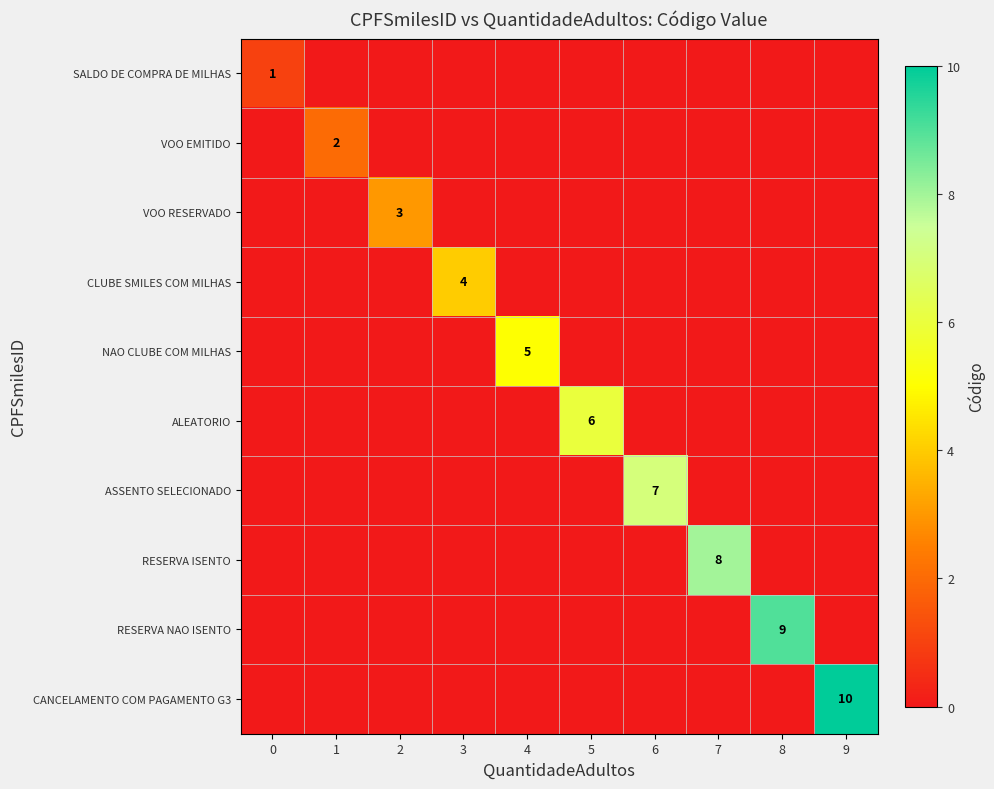

The RESERVA NAO ISENTO series shows 15 at 8. True or false?

False